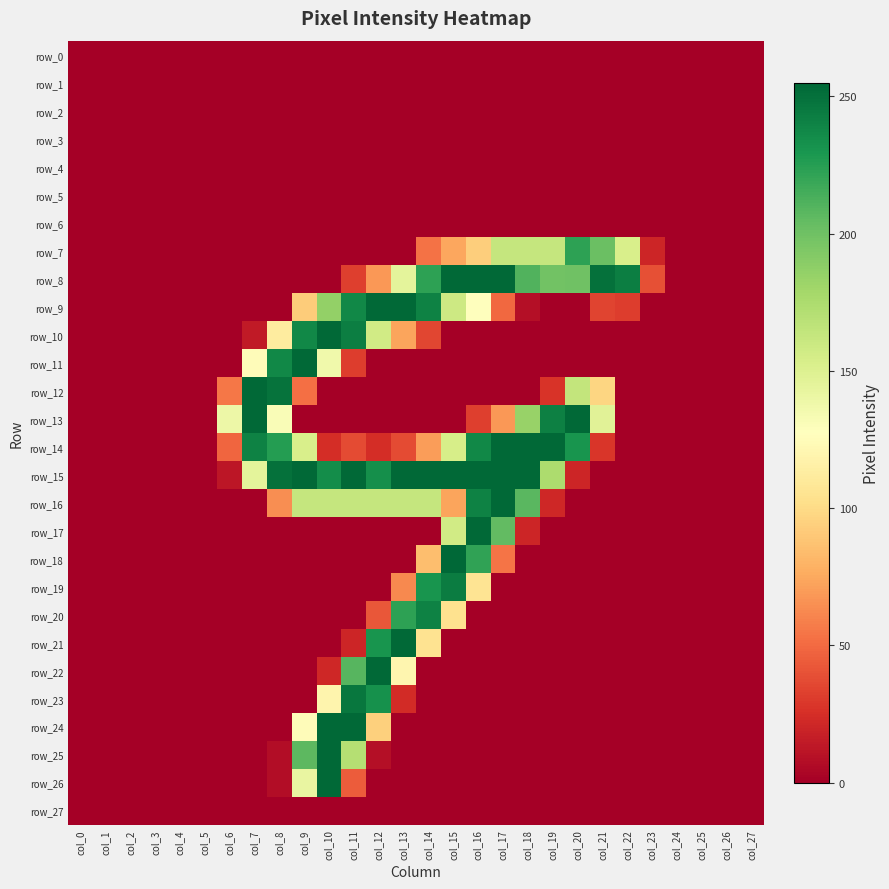

At col_2, list the series in order from smallest to largest.

row_0, row_1, row_2, row_3, row_4, row_5, row_6, row_7, row_8, row_9, row_10, row_11, row_12, row_13, row_14, row_15, row_16, row_17, row_18, row_19, row_20, row_21, row_22, row_23, row_24, row_25, row_26, row_27